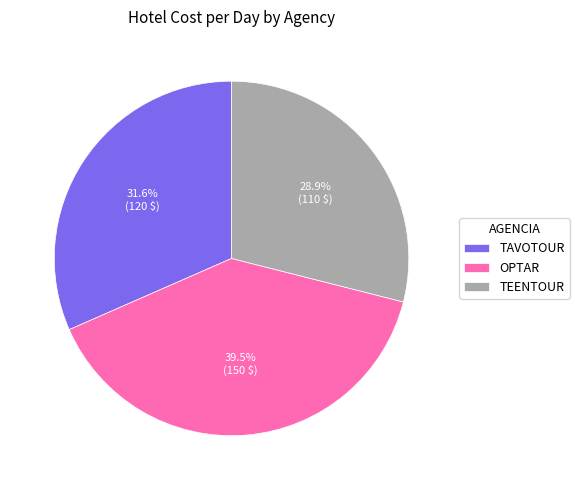

What portion of the pie excludes TAVOTOUR?

68.4%